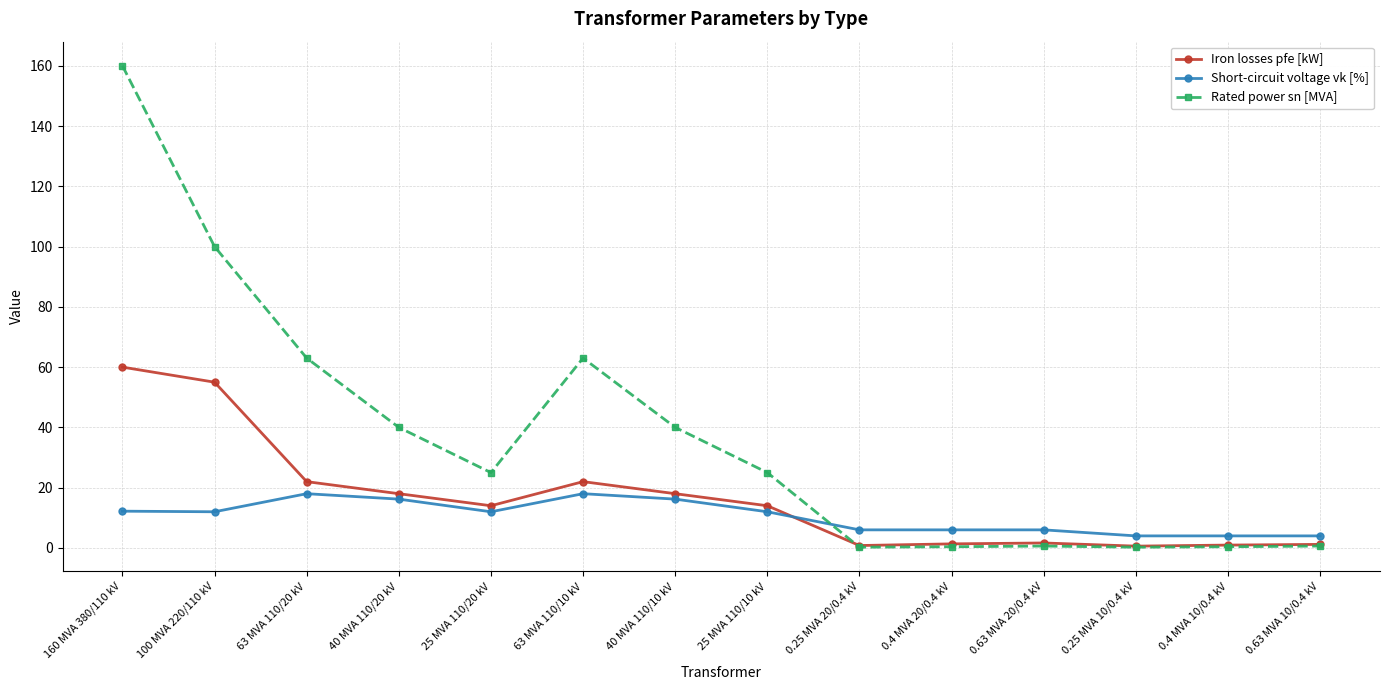

What is the maximum value for Iron losses pfe [kW]?

60.0